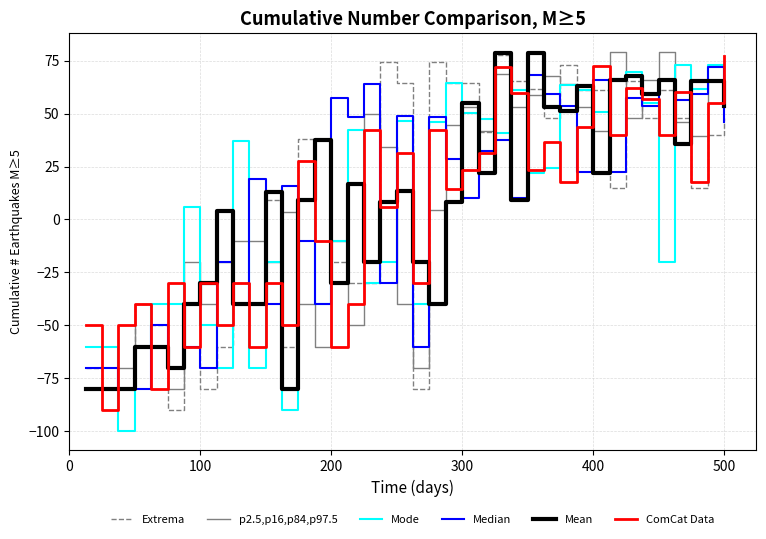

What is the maximum value shown in the chart?

79.0